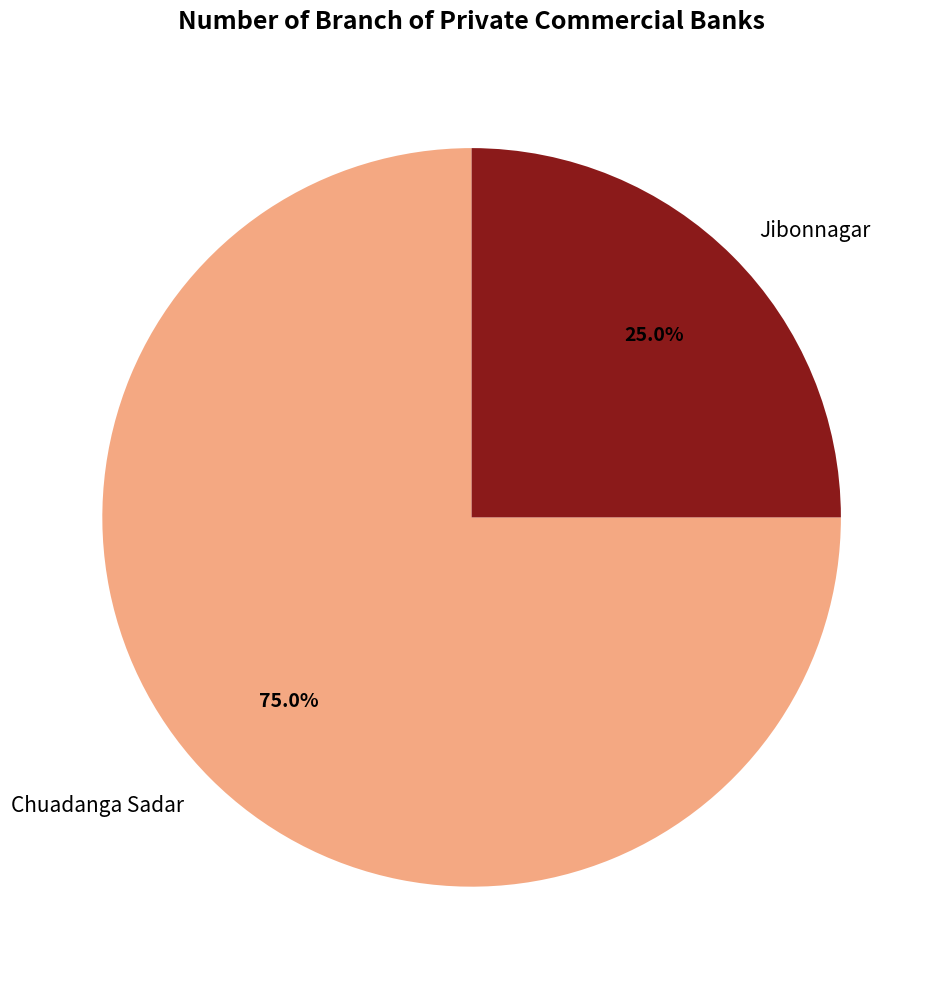

What is the largest slice in the pie chart?

Chuadanga Sadar